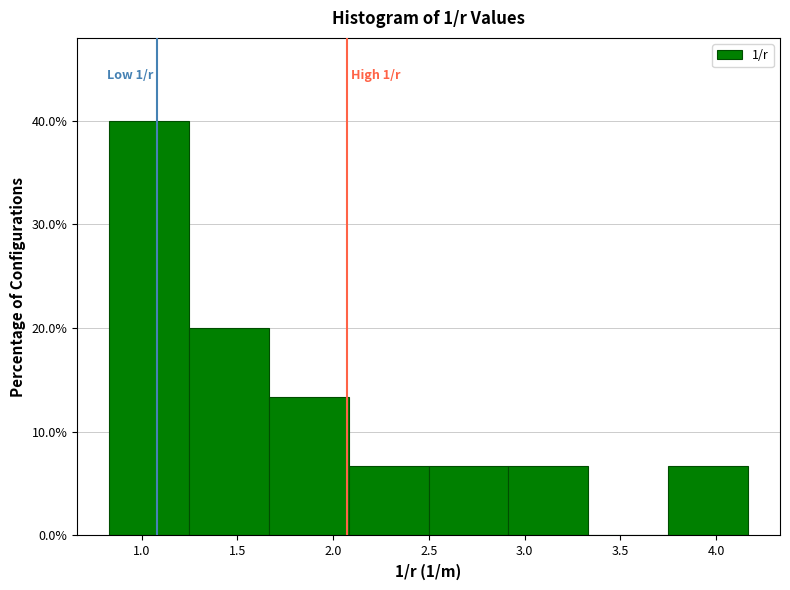

Which range on the x-axis has the tallest bar?

0.85 to 1.25